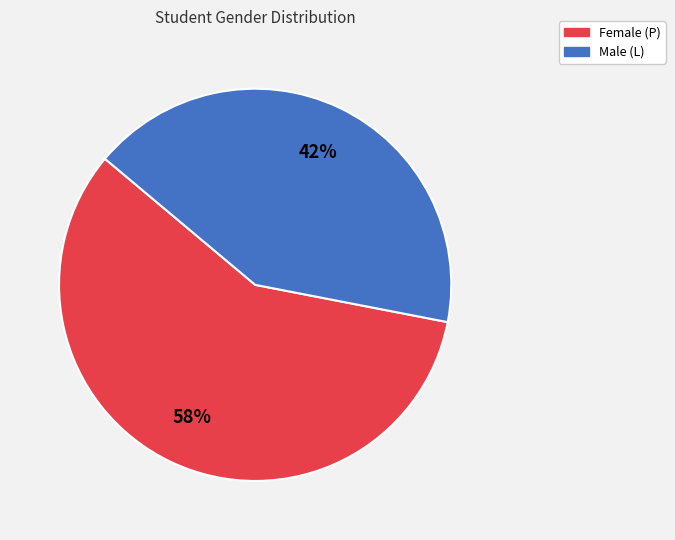

Does any single category account for the majority?

Yes